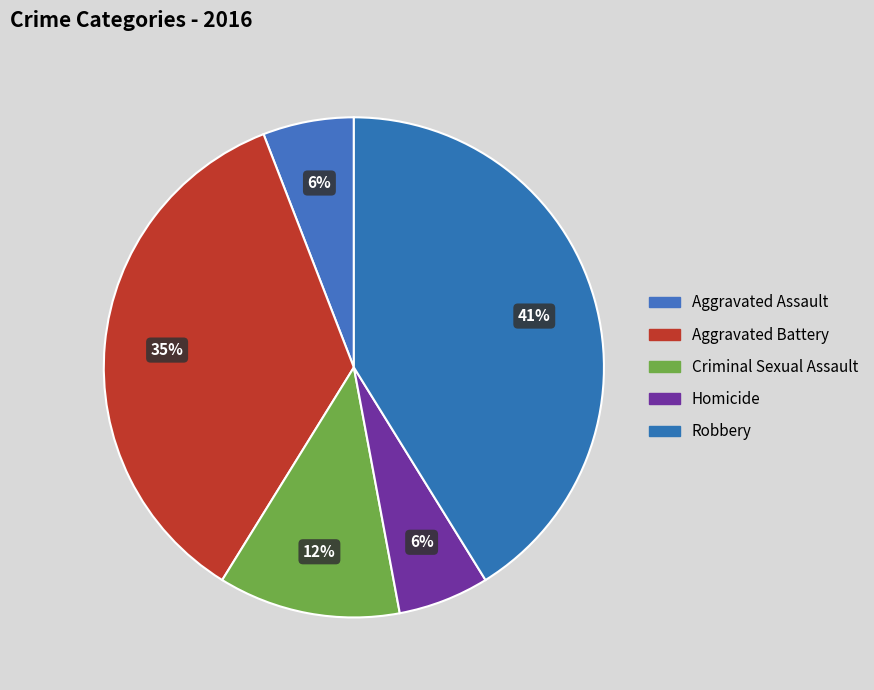

To the nearest percent, what portion does Robbery represent?

41%